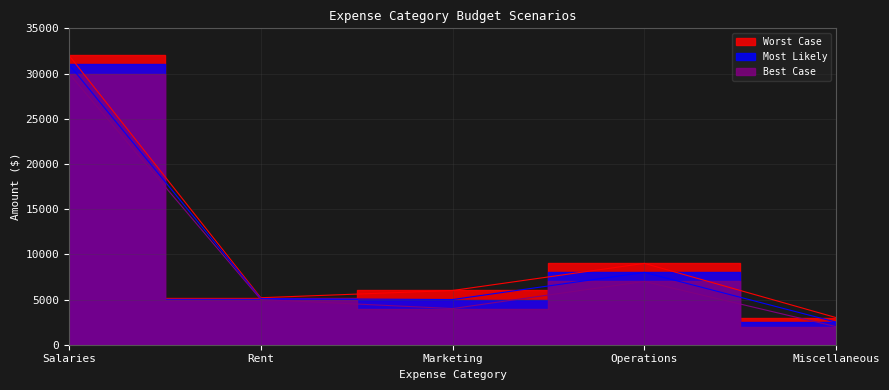

Reading left to right, what are all the values shown in this chart?

Best Case: Salaries=30000	Rent=5000	Marketing=4000	Operations=7000	Miscellaneous=2000
Worst Case: Salaries=32000	Rent=5200	Marketing=6000	Operations=9000	Miscellaneous=3000
Most Likely: Salaries=31000	Rent=5100	Marketing=5000	Operations=8000	Miscellaneous=2500